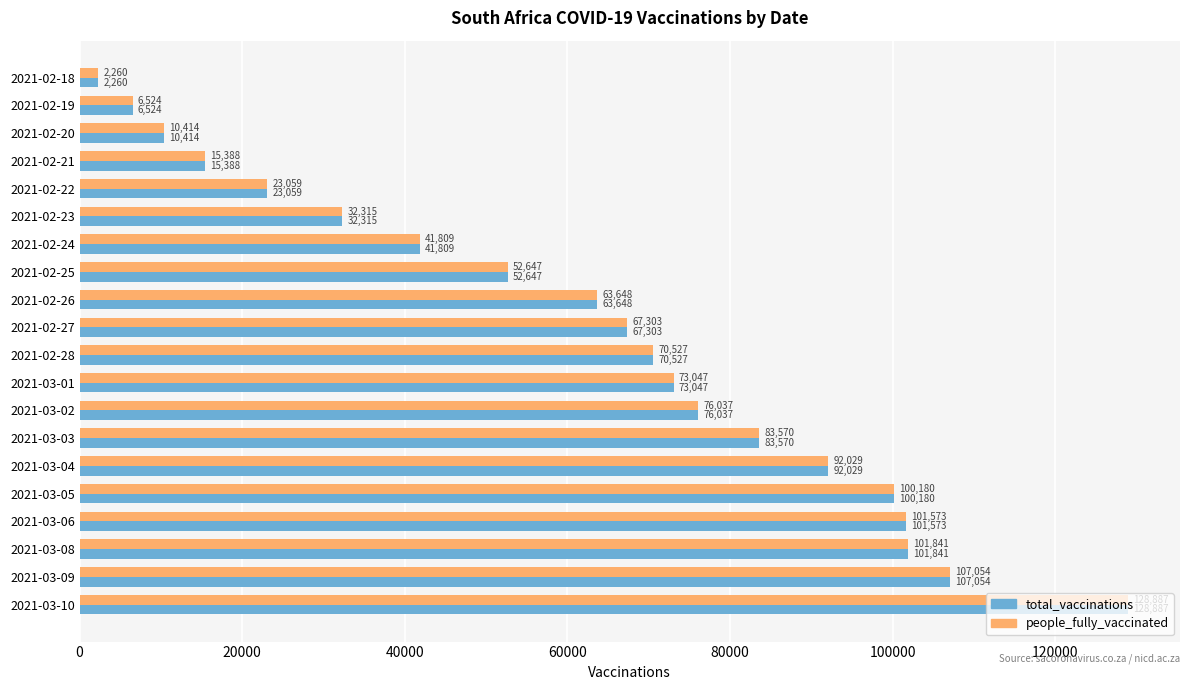

What is the smallest value displayed?

2260